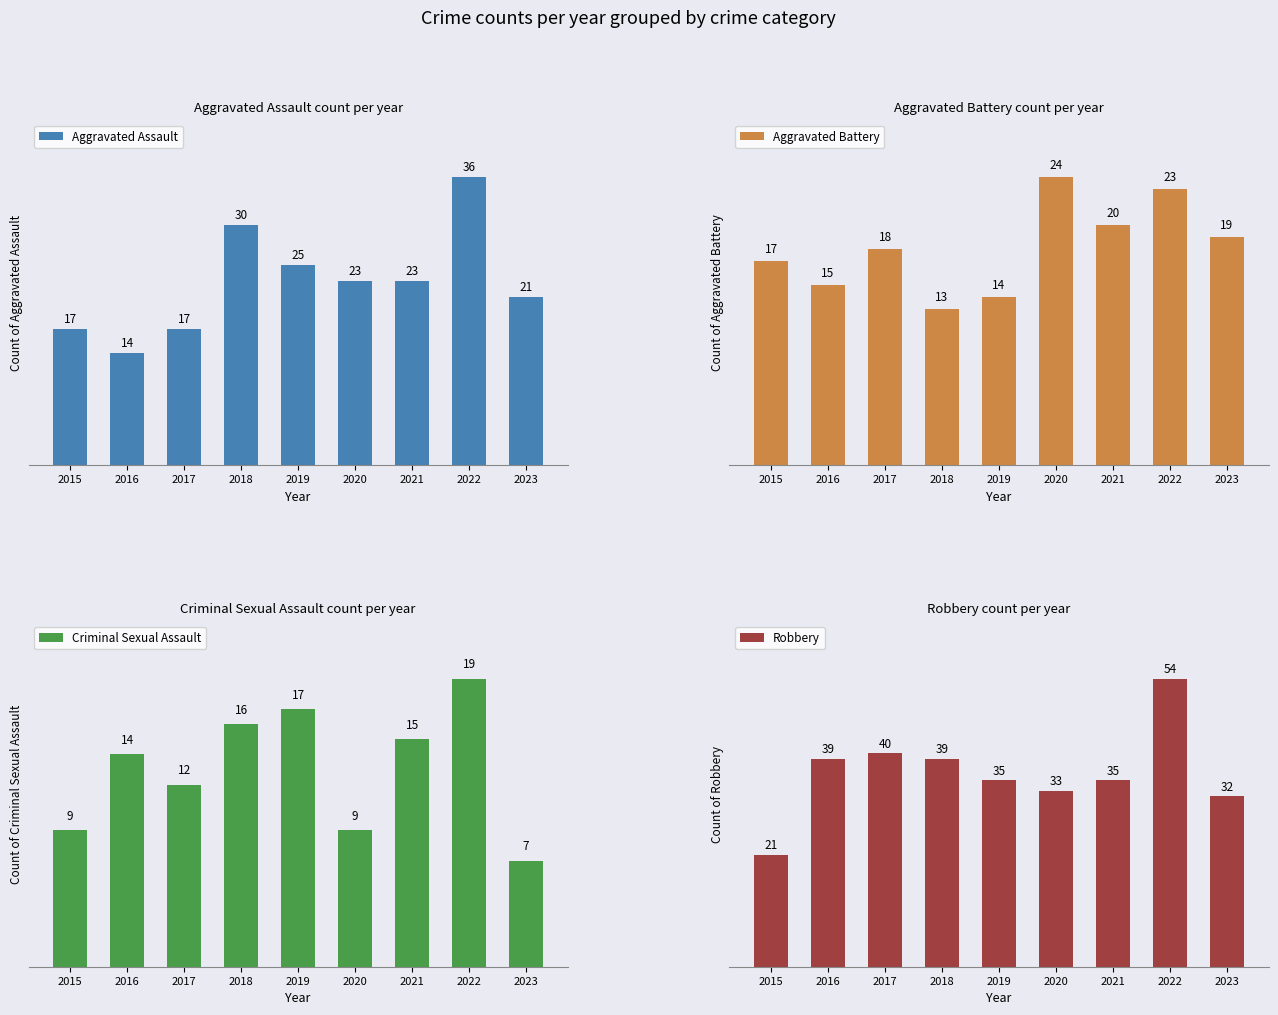

At which label does Aggravated Battery first exceed 18?

2020